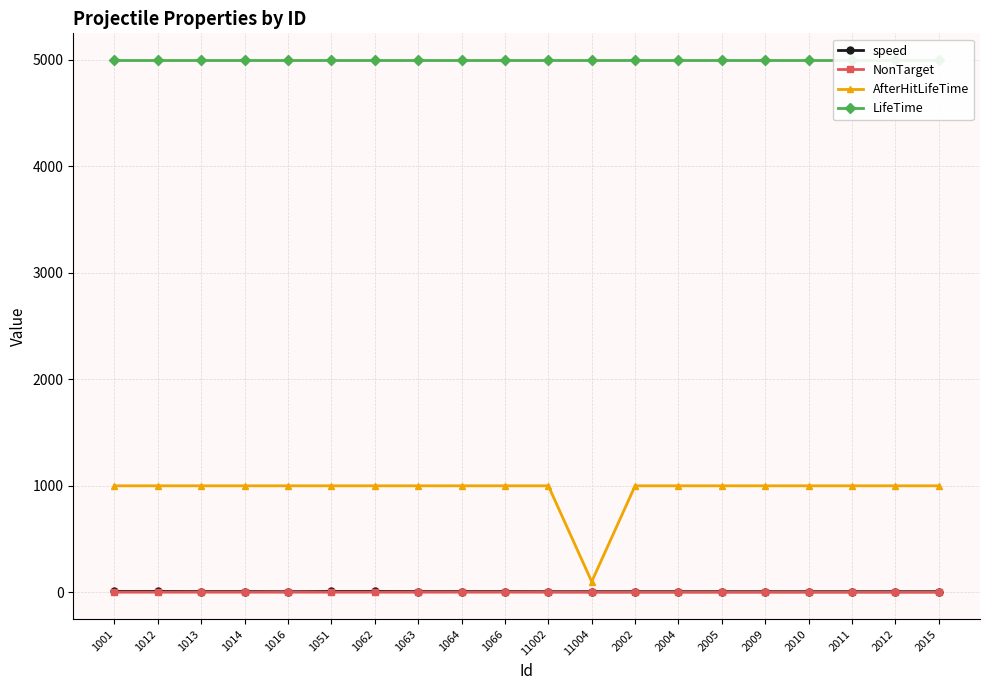

Reading left to right, what are all the values shown in this chart?

speed: 8	8	7	7	6	8	8	7	7	7	6	6	6	6	6	6	6	6	6	6
NonTarget: 1	1	1	1	1	1	1	1	1	1	1	0	0	0	0	0	0	0	0	0
AfterHitLifeTime: 1000	1000	1000	1000	1000	1000	1000	1000	1000	1000	1000	100	1000	1000	1000	1000	1000	1000	1000	1000
LifeTime: 5000	5000	5000	5000	5000	5000	5000	5000	5000	5000	5000	5000	5000	5000	5000	5000	5000	5000	5000	5000